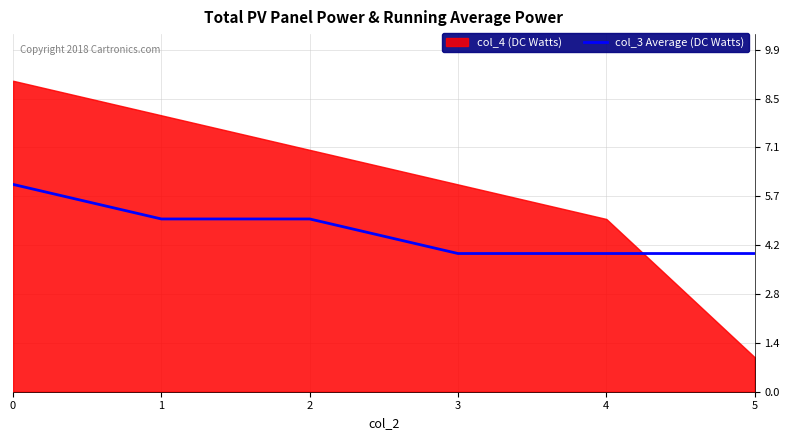

The chart shows a value of 4 at 4. True or false?

True